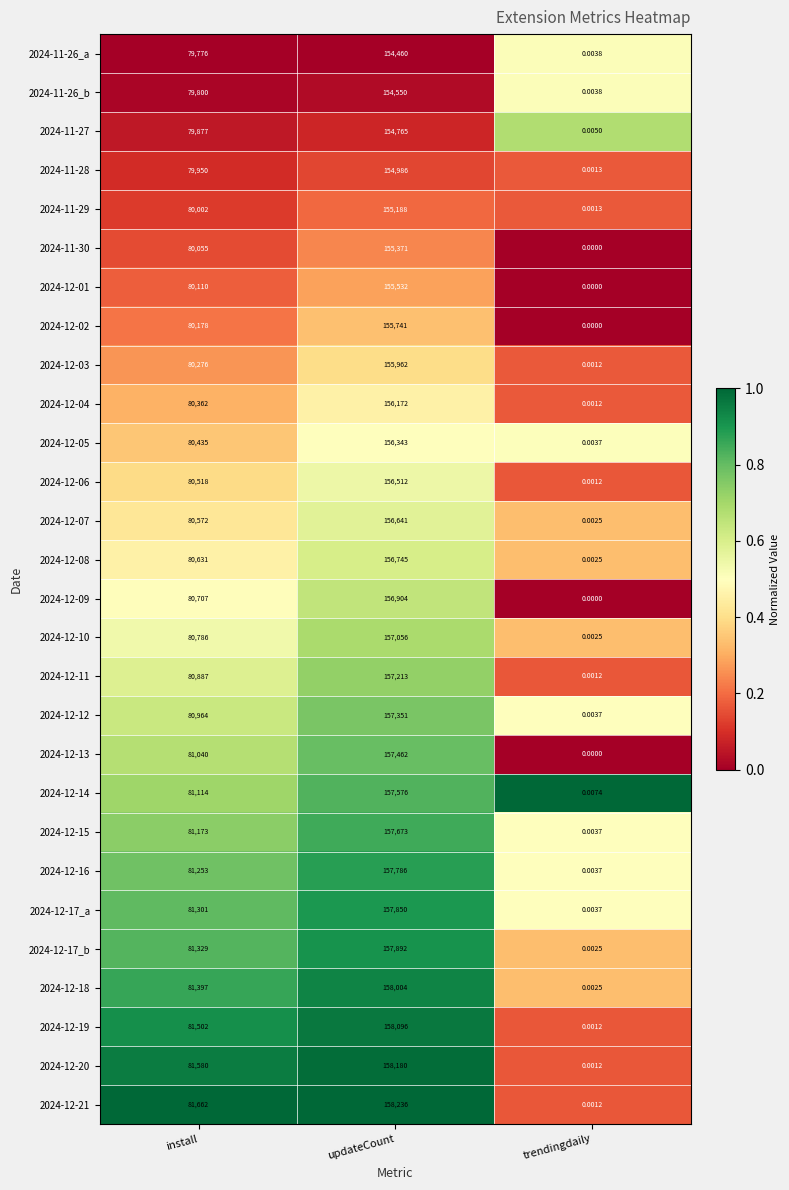

At which label does 2024-12-13 reach its minimum?

trendingdaily